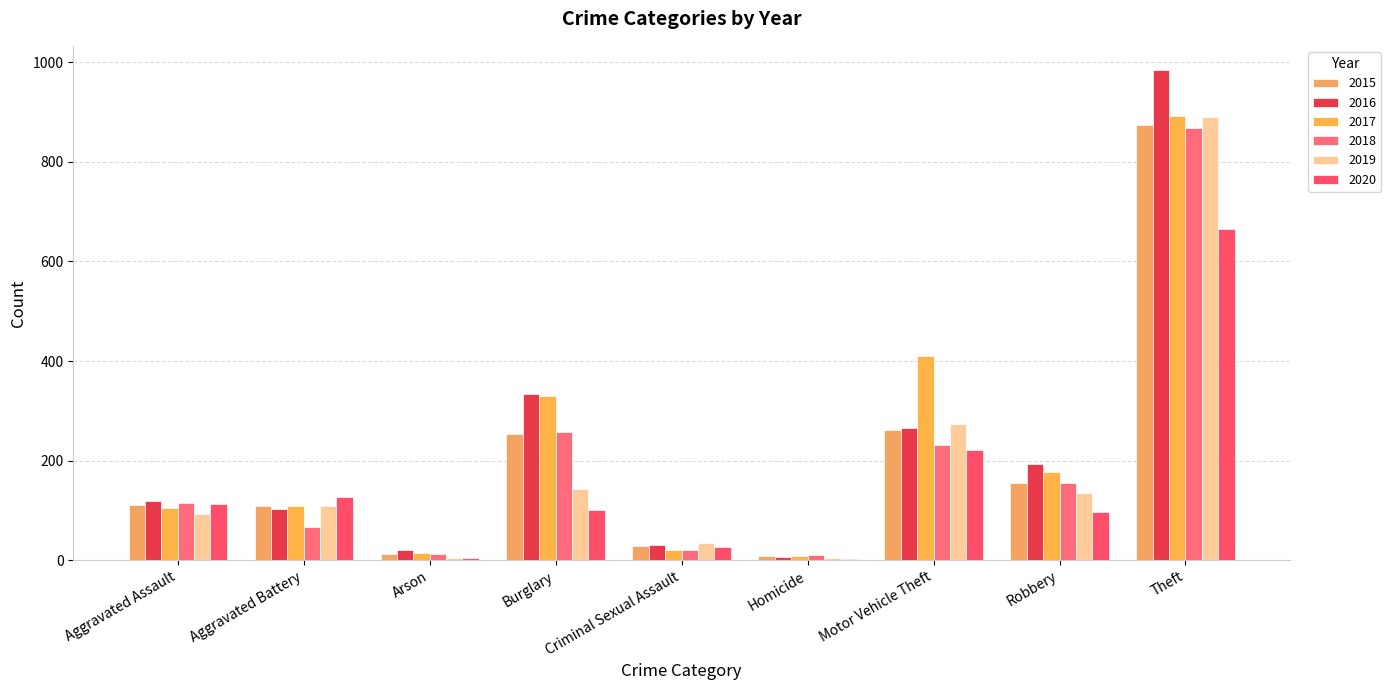

What is the difference between the highest and lowest values at Aggravated Battery?

59